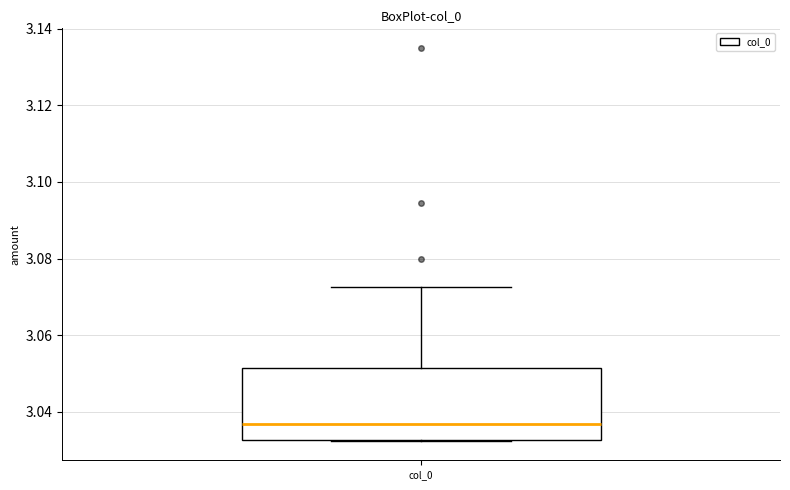

Where does the upper whisker of the box for col_0 end on the y-axis? The values are not printed on the chart, so give them approximately, as read against the axis.

3.072